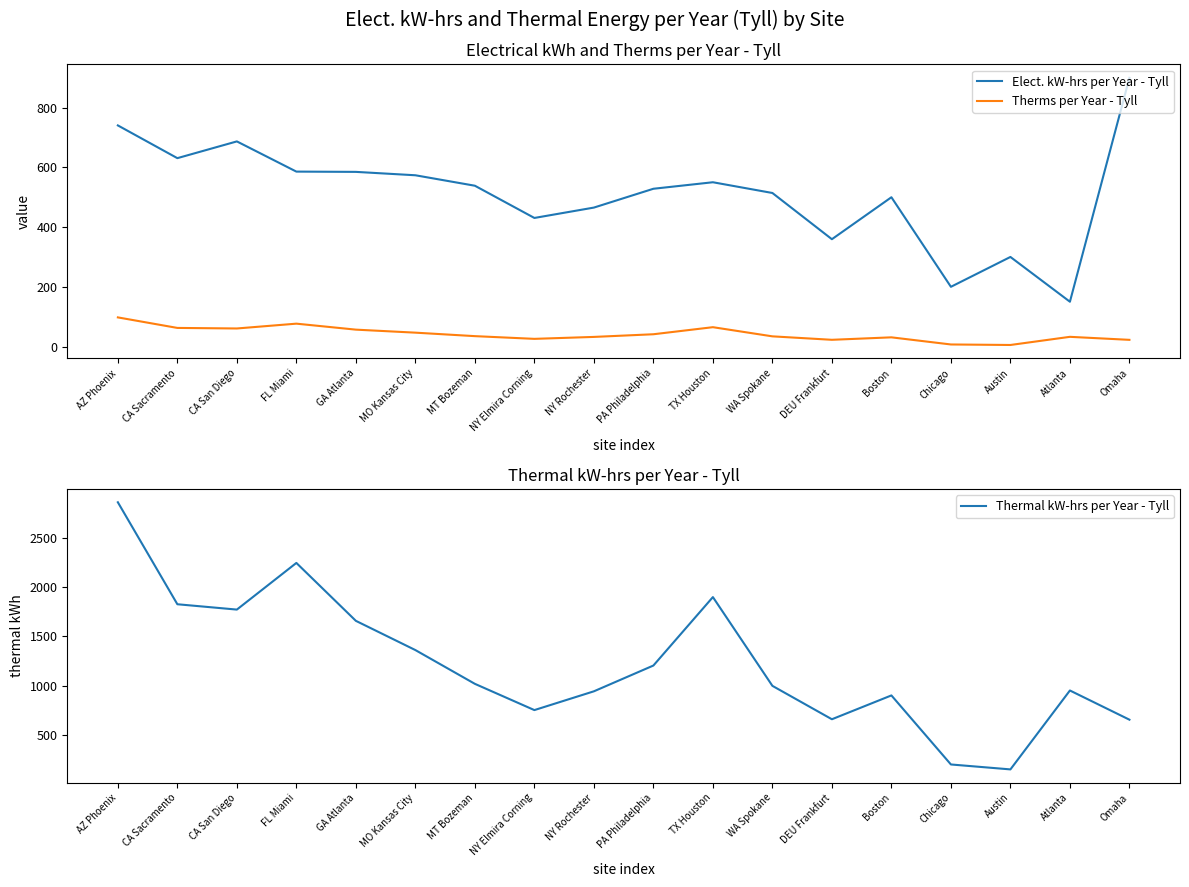

At how many categories does at least one series exceed 2344?

1